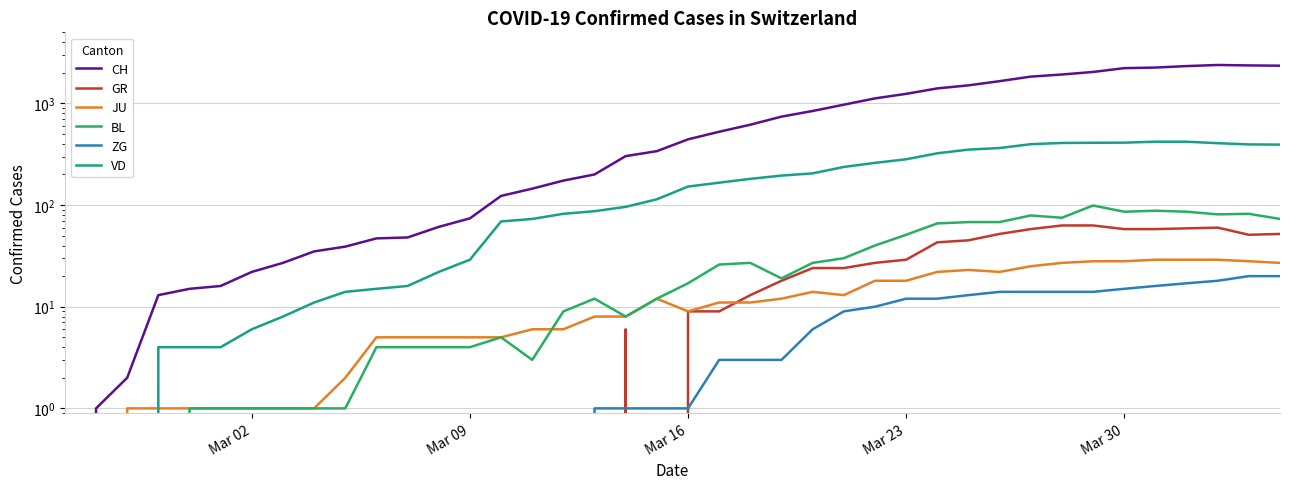

How many values in VD are above zero?

37